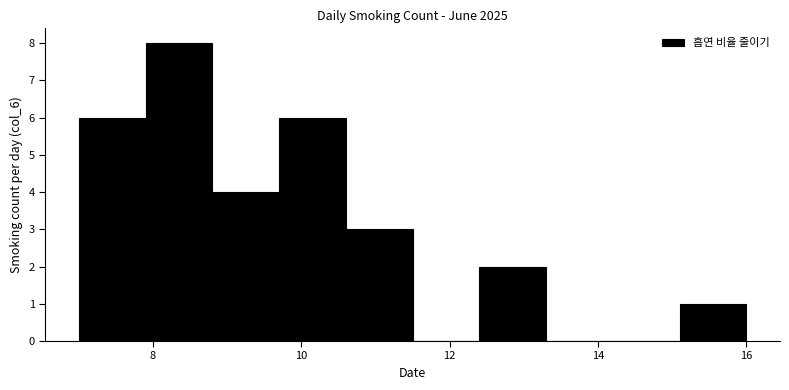

Which range on the x-axis has the tallest bar?

7.9 to 8.8